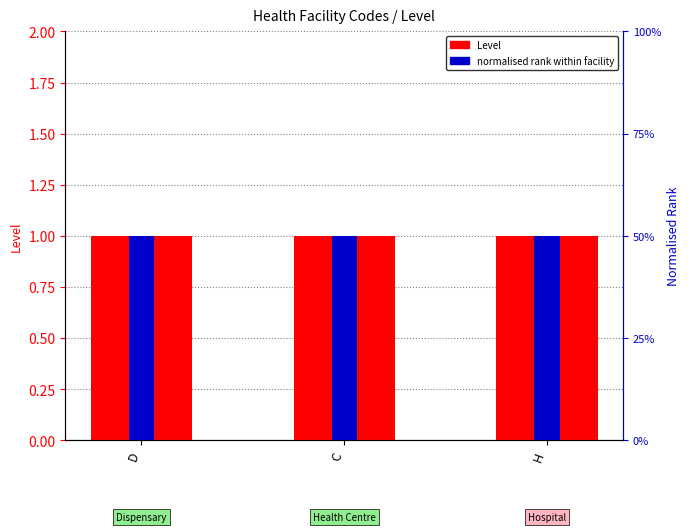

Is the value of normalised rank within facility at H greater than the value of Level at H?

No